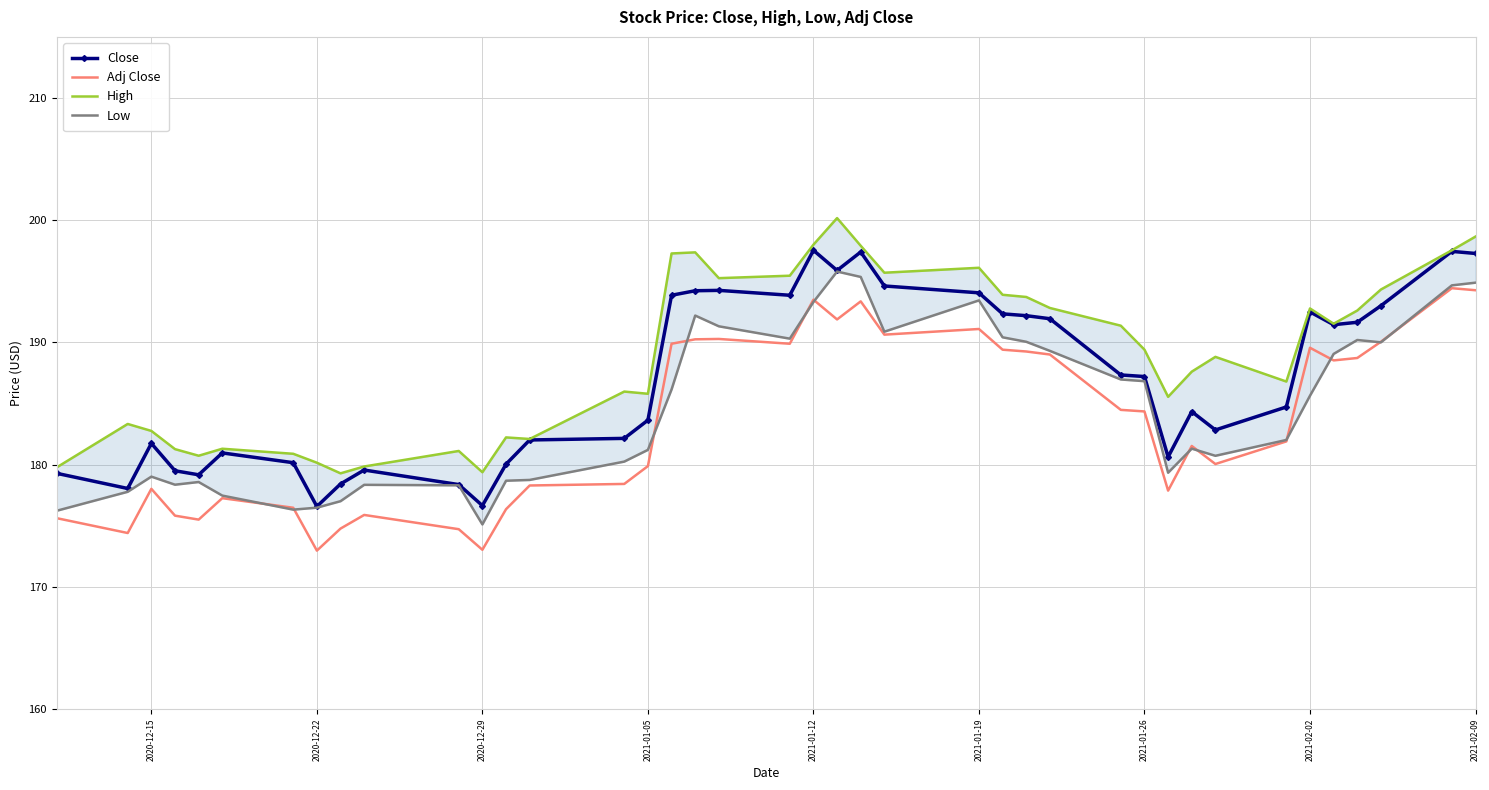

How many lines are shown in the chart?

4